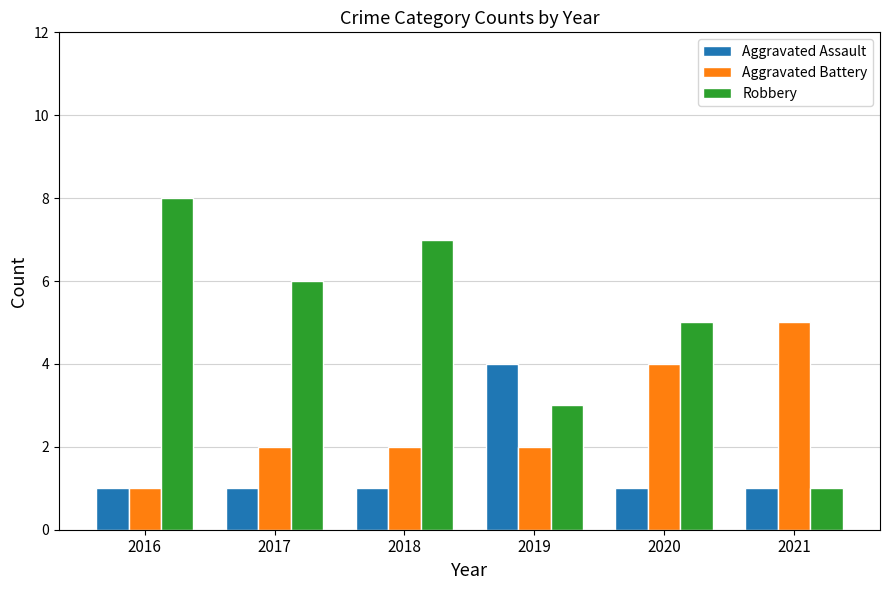

What is the difference between the highest and lowest values at 2016?

7